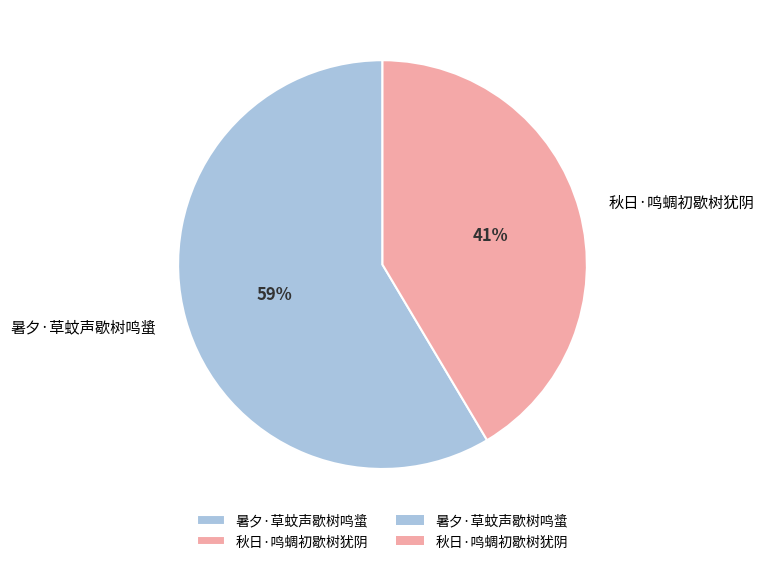

To the nearest percent, what portion does 暑夕·草蚊声歇树鸣螀 represent?

59%